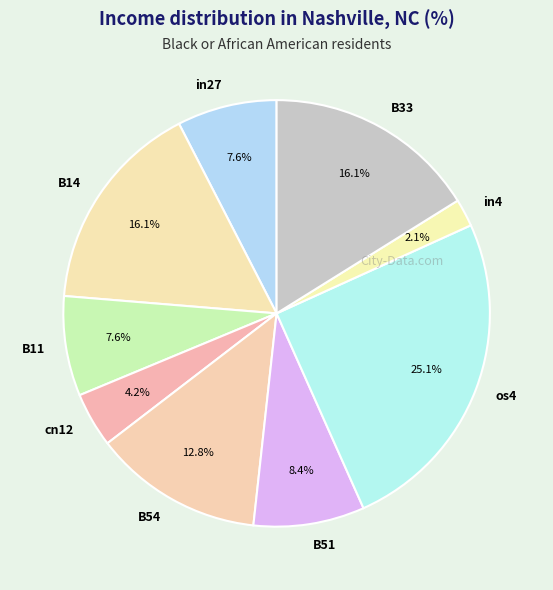

What percentage is NOT represented by os4?

74.9%